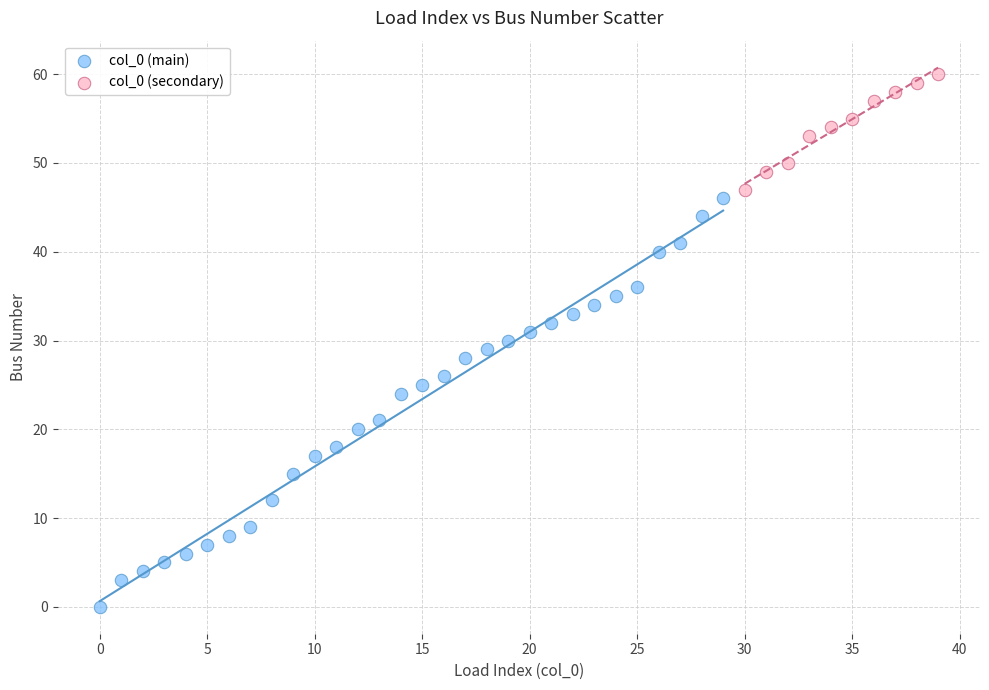

Which series has the widest spread of Y values?

col_0 (main)